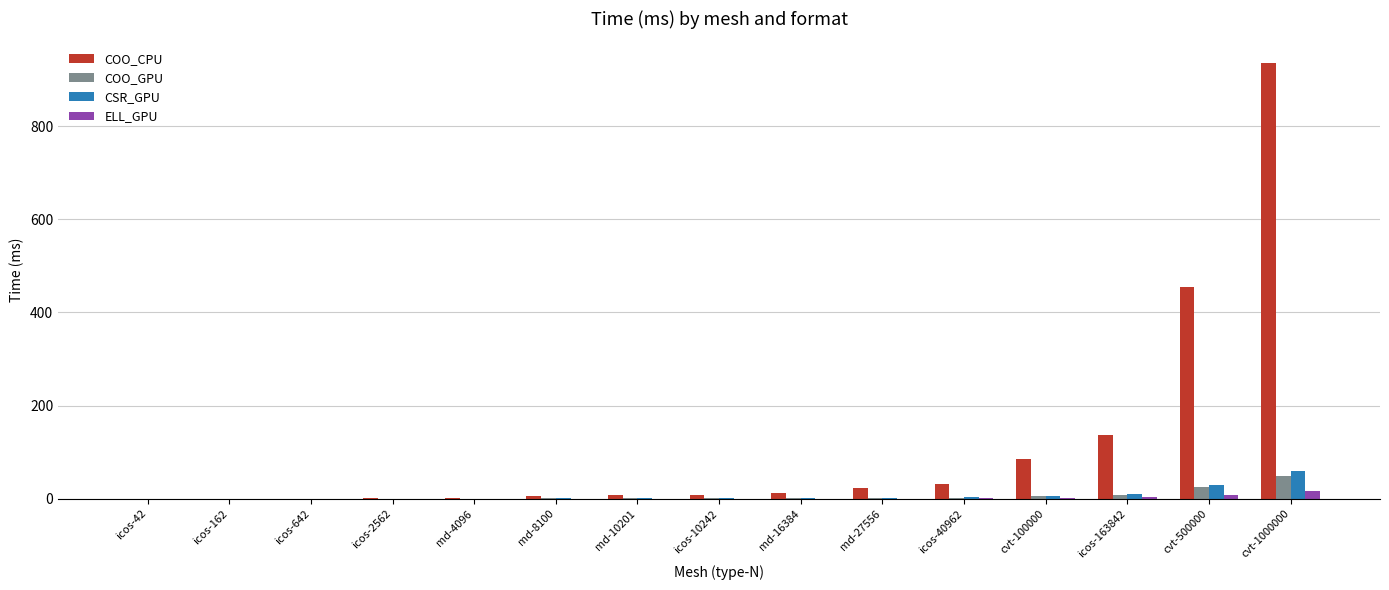

Which label corresponds to the largest value in the chart?

cvt-1000000